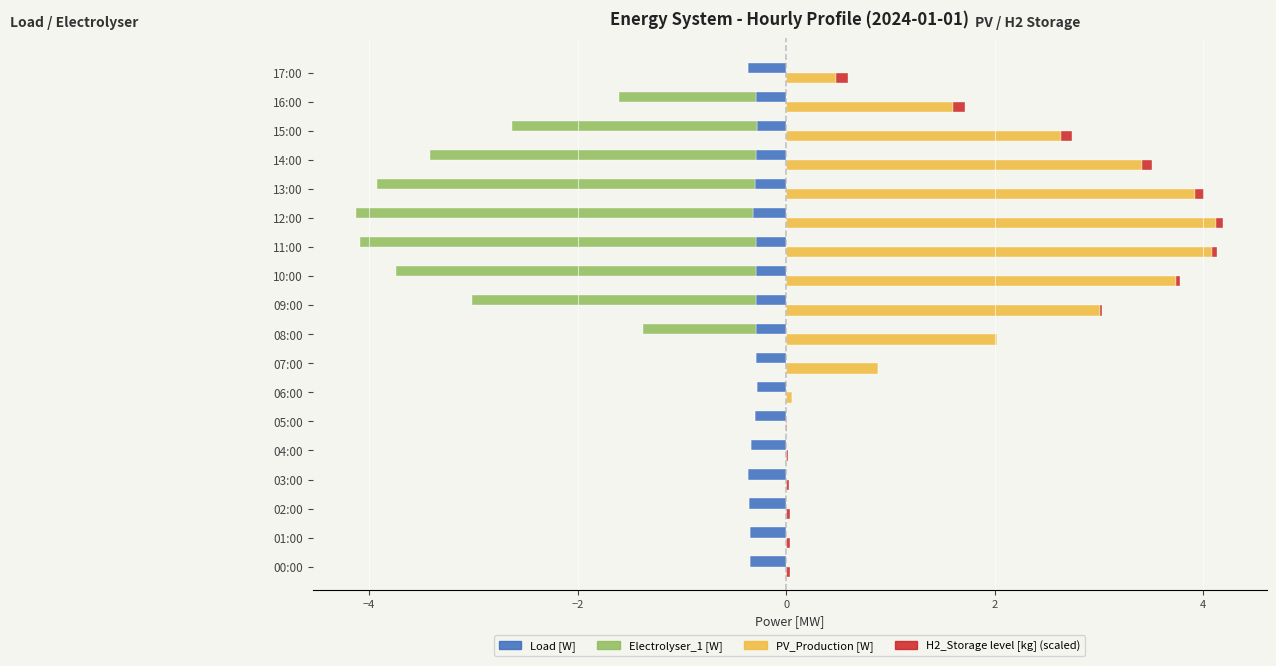

What is the label of the 7th bar from the right?

11:00